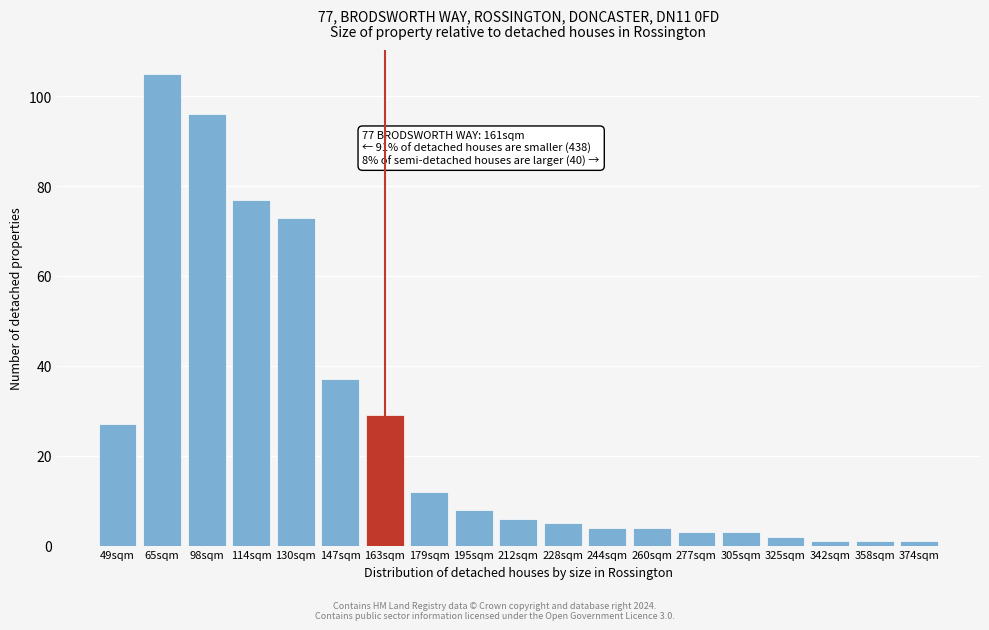

Reading right to left, transcribe all the data shown in this chart.

374sqm=1	358sqm=1	342sqm=1	325sqm=2	305sqm=3	277sqm=3	260sqm=4	244sqm=4	228sqm=5	212sqm=6	195sqm=8	179sqm=12	163sqm=29	147sqm=37	130sqm=73	114sqm=77	98sqm=96	65sqm=105	49sqm=27